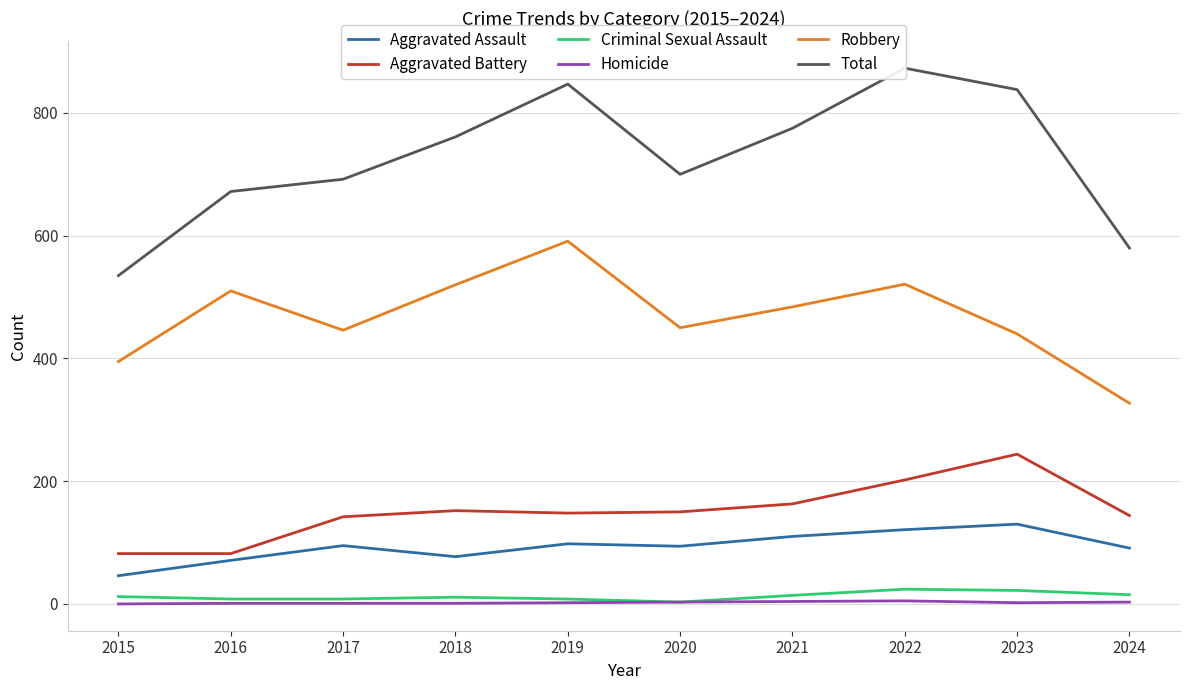

What is the total value across all series at 2018?

1522